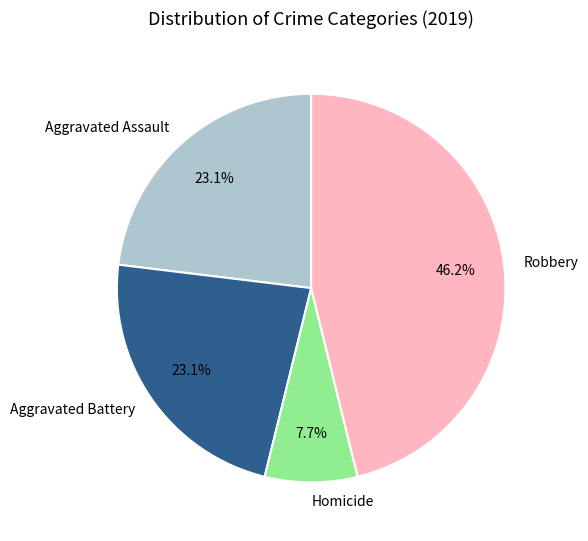

Is there any slice that represents more than half of the pie?

No